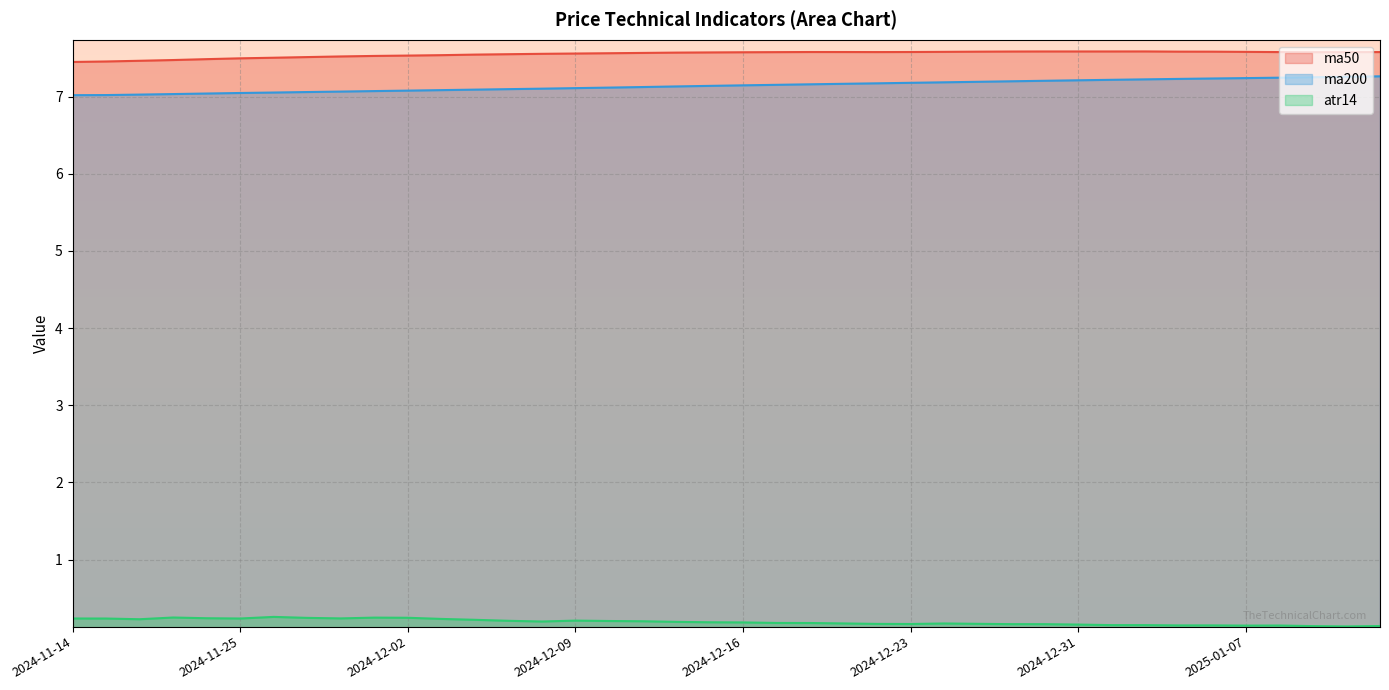

What is the lowest value of the atr14 series?

0.1